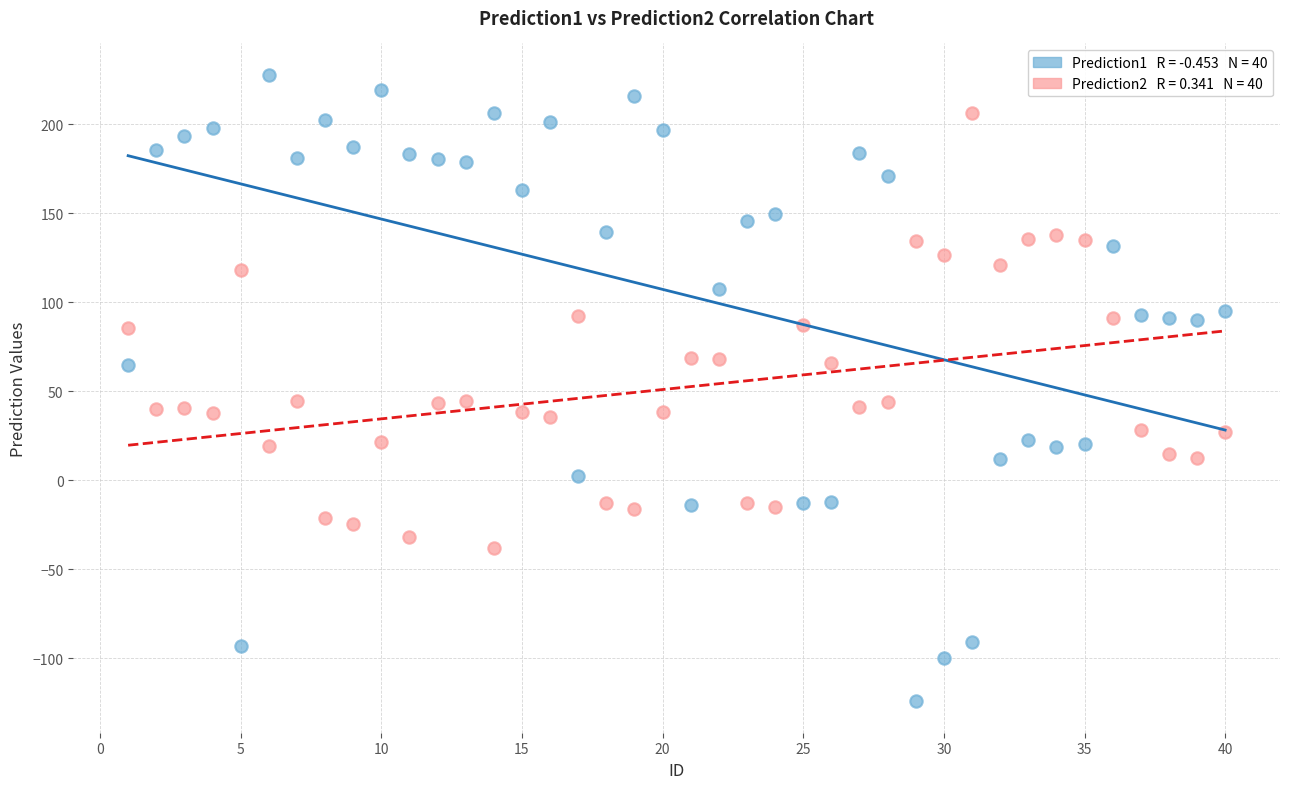

Across all data points, what is the range of X values (max minus min)?

39.0